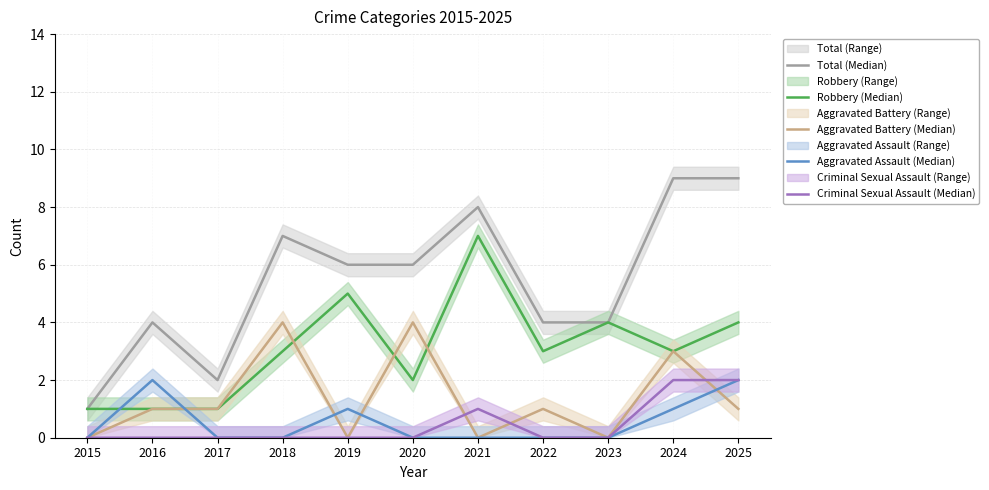

How many values in the Robbery (Median) series are below 3?

4